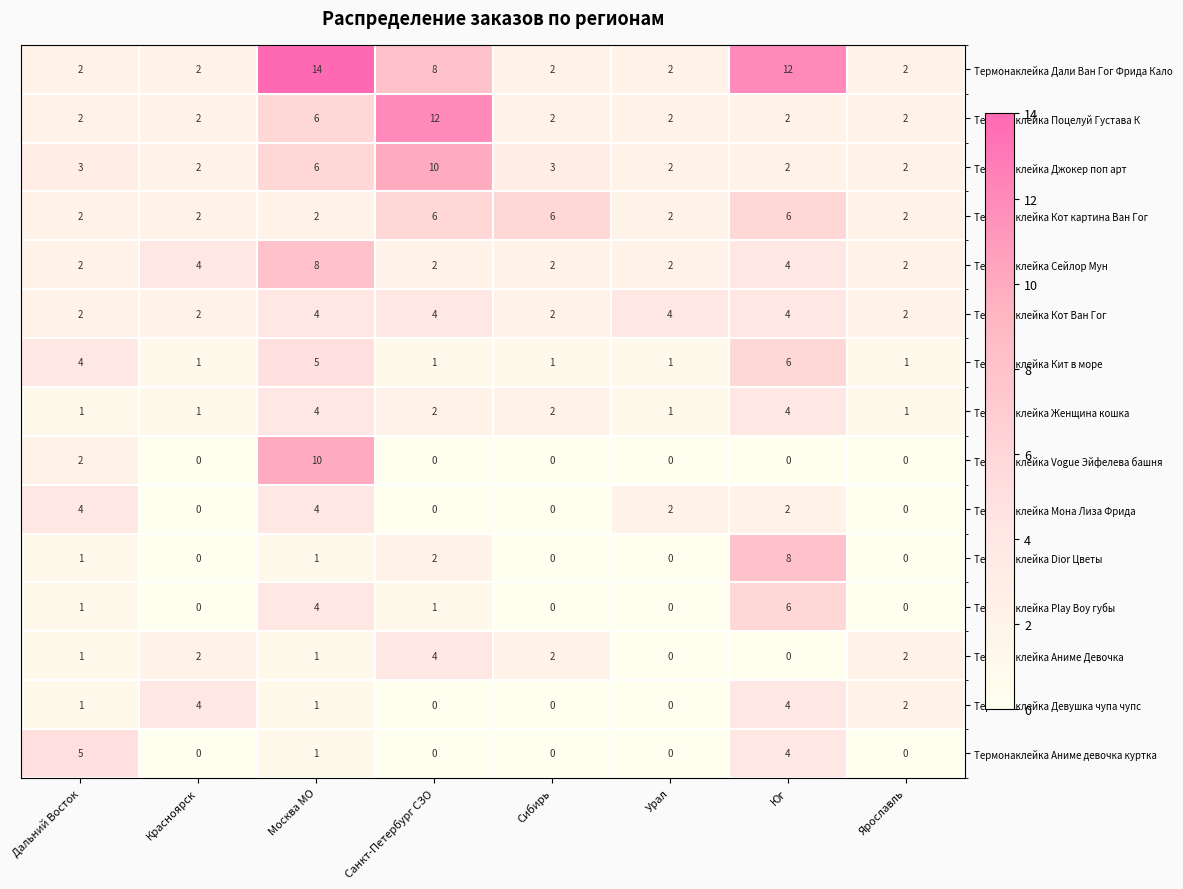

Count the Термонаклейка Женщина кошка values in the range 1 to 4.

8